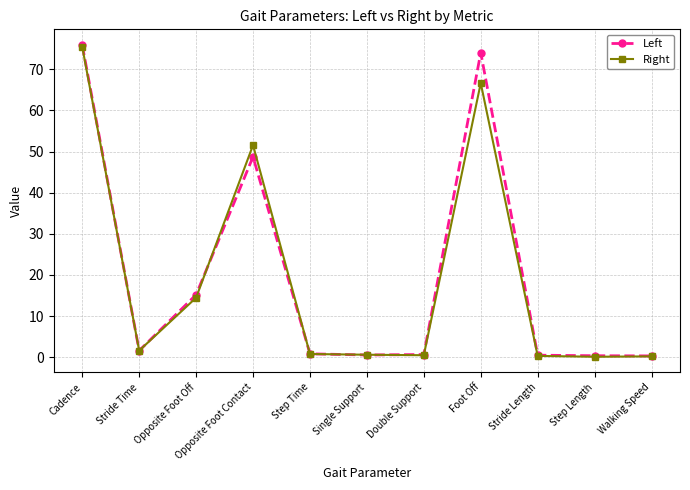

What is the spread (max minus min) of values at Opposite Foot Off?

0.7